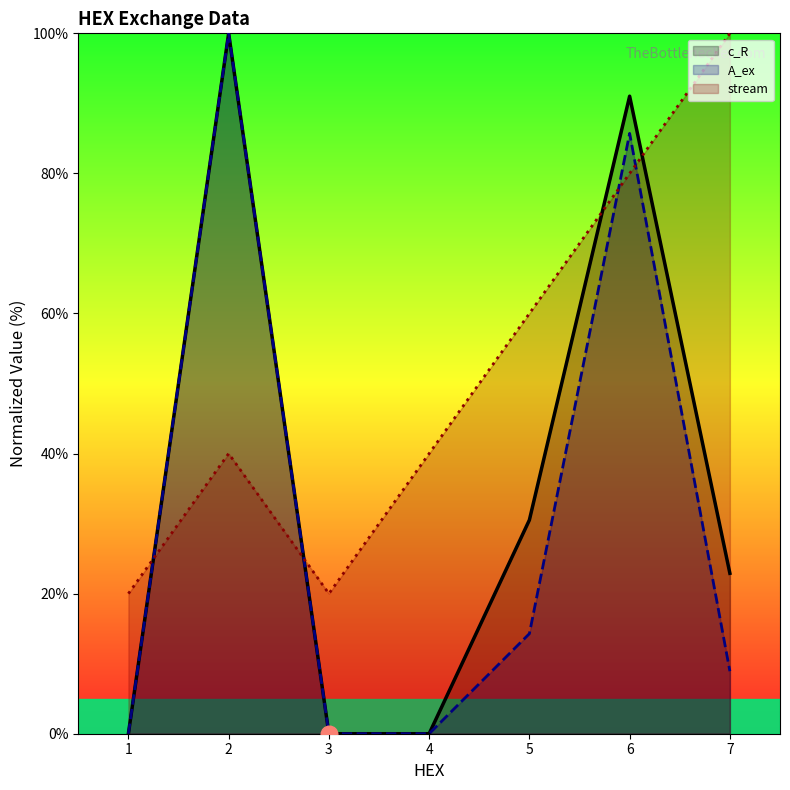

Which series has the widest spread of values?

c_R